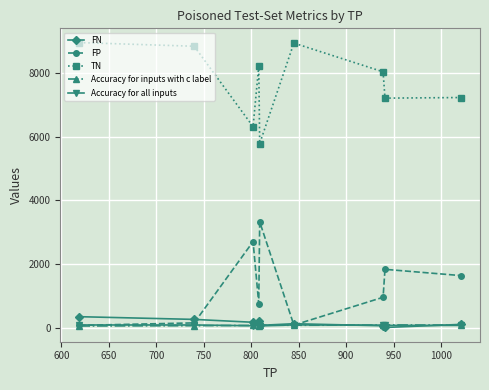

What is the value of the FN point at the 5th from the left?

83.0